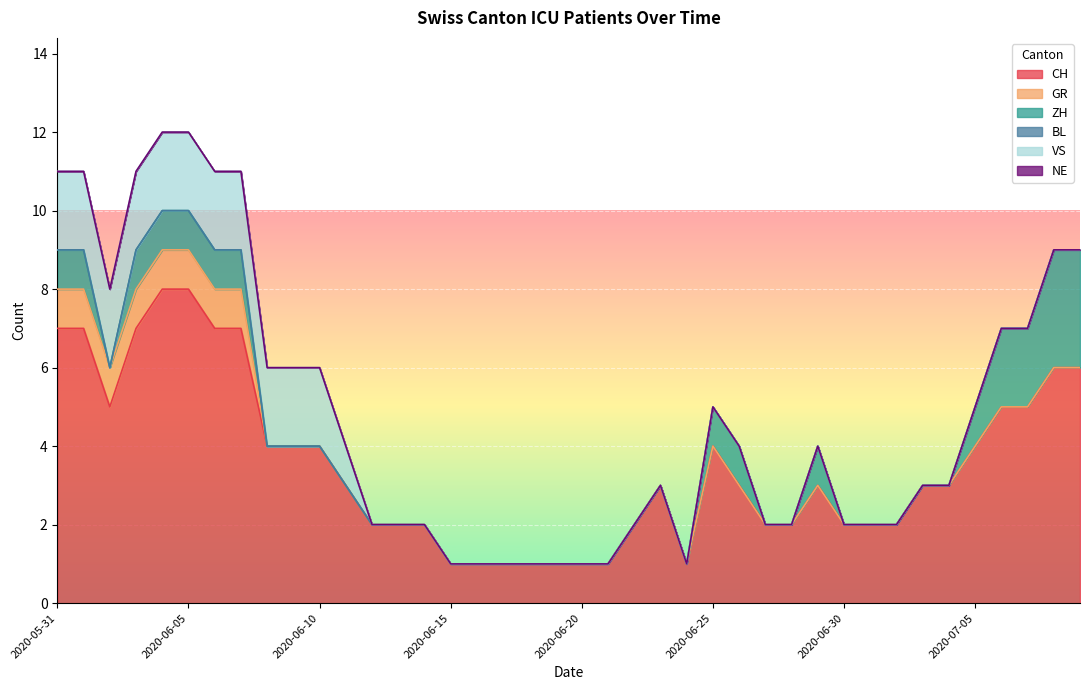

Reading left to right, transcribe all the data shown in this chart.

CH: 2020-05-31=7	2020-06-01=7	2020-06-02=5	2020-06-03=7	2020-06-04=8	2020-06-05=8	2020-06-06=7	2020-06-07=7	2020-06-08=4	2020-06-09=4	2020-06-10=4	2020-06-11=3	2020-06-12=2	2020-06-13=2	2020-06-14=2	2020-06-15=1	2020-06-16=1	2020-06-17=1	2020-06-18=1	2020-06-19=1	2020-06-20=1	2020-06-21=1	2020-06-22=2	2020-06-23=3	2020-06-24=1	2020-06-25=4	2020-06-26=3	2020-06-27=2	2020-06-28=2	2020-06-29=3	2020-06-30=2	2020-07-01=2	2020-07-02=2	2020-07-03=3	2020-07-04=3	2020-07-05=4	2020-07-06=5	2020-07-07=5	2020-07-08=6	2020-07-09=6
GR: 2020-05-31=1	2020-06-01=1	2020-06-02=1	2020-06-03=1	2020-06-04=1	2020-06-05=1	2020-06-06=1	2020-06-07=1	2020-06-08=0	2020-06-09=0	2020-06-10=0	2020-06-11=0	2020-06-12=0	2020-06-13=0	2020-06-14=0	2020-06-15=0	2020-06-16=0	2020-06-17=0	2020-06-18=0	2020-06-19=0	2020-06-20=0	2020-06-21=0	2020-06-22=0	2020-06-23=0	2020-06-24=0	2020-06-25=0	2020-06-26=0	2020-06-27=0	2020-06-28=0	2020-06-29=0	2020-06-30=0	2020-07-01=0	2020-07-02=0	2020-07-03=0	2020-07-04=0	2020-07-05=0	2020-07-06=0	2020-07-07=0	2020-07-08=0	2020-07-09=0
ZH: 2020-05-31=1	2020-06-01=1	2020-06-02=0	2020-06-03=1	2020-06-04=1	2020-06-05=1	2020-06-06=1	2020-06-07=1	2020-06-08=0	2020-06-09=0	2020-06-10=0	2020-06-11=0	2020-06-12=0	2020-06-13=0	2020-06-14=0	2020-06-15=0	2020-06-16=0	2020-06-17=0	2020-06-18=0	2020-06-19=0	2020-06-20=0	2020-06-21=0	2020-06-22=0	2020-06-23=0	2020-06-24=0	2020-06-25=1	2020-06-26=1	2020-06-27=0	2020-06-28=0	2020-06-29=1	2020-06-30=0	2020-07-01=0	2020-07-02=0	2020-07-03=0	2020-07-04=0	2020-07-05=1	2020-07-06=2	2020-07-07=2	2020-07-08=3	2020-07-09=3
BL: 2020-05-31=0	2020-06-01=0	2020-06-02=0	2020-06-03=0	2020-06-04=0	2020-06-05=0	2020-06-06=0	2020-06-07=0	2020-06-08=0	2020-06-09=0	2020-06-10=0	2020-06-11=0	2020-06-12=0	2020-06-13=0	2020-06-14=0	2020-06-15=0	2020-06-16=0	2020-06-17=0	2020-06-18=0	2020-06-19=0	2020-06-20=0	2020-06-21=0	2020-06-22=0	2020-06-23=0	2020-06-24=0	2020-06-25=0	2020-06-26=0	2020-06-27=0	2020-06-28=0	2020-06-29=0	2020-06-30=0	2020-07-01=0	2020-07-02=0	2020-07-03=0	2020-07-04=0	2020-07-05=0	2020-07-06=0	2020-07-07=0	2020-07-08=0	2020-07-09=0
VS: 2020-05-31=2	2020-06-01=2	2020-06-02=2	2020-06-03=2	2020-06-04=2	2020-06-05=2	2020-06-06=2	2020-06-07=2	2020-06-08=2	2020-06-09=2	2020-06-10=2	2020-06-11=1	2020-06-12=0	2020-06-13=0	2020-06-14=0	2020-06-15=0	2020-06-16=0	2020-06-17=0	2020-06-18=0	2020-06-19=0	2020-06-20=0	2020-06-21=0	2020-06-22=0	2020-06-23=0	2020-06-24=0	2020-06-25=0	2020-06-26=0	2020-06-27=0	2020-06-28=0	2020-06-29=0	2020-06-30=0	2020-07-01=0	2020-07-02=0	2020-07-03=0	2020-07-04=0	2020-07-05=0	2020-07-06=0	2020-07-07=0	2020-07-08=0	2020-07-09=0
NE: 2020-05-31=0	2020-06-01=0	2020-06-02=0	2020-06-03=0	2020-06-04=0	2020-06-05=0	2020-06-06=0	2020-06-07=0	2020-06-08=0	2020-06-09=0	2020-06-10=0	2020-06-11=0	2020-06-12=0	2020-06-13=0	2020-06-14=0	2020-06-15=0	2020-06-16=0	2020-06-17=0	2020-06-18=0	2020-06-19=0	2020-06-20=0	2020-06-21=0	2020-06-22=0	2020-06-23=0	2020-06-24=0	2020-06-25=0	2020-06-26=0	2020-06-27=0	2020-06-28=0	2020-06-29=0	2020-06-30=0	2020-07-01=0	2020-07-02=0	2020-07-03=0	2020-07-04=0	2020-07-05=0	2020-07-06=0	2020-07-07=0	2020-07-08=0	2020-07-09=0